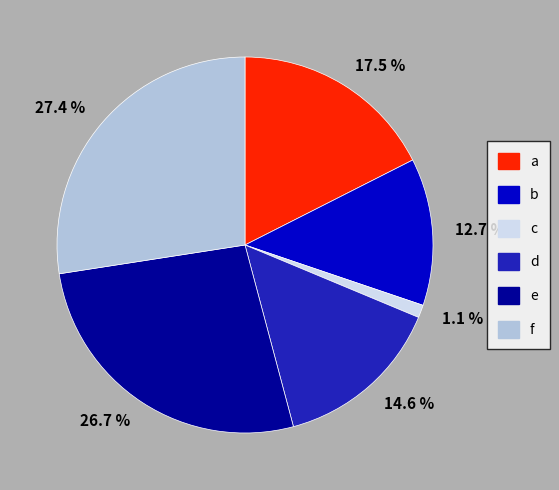

Combined, do e and b account for over 50%?

No